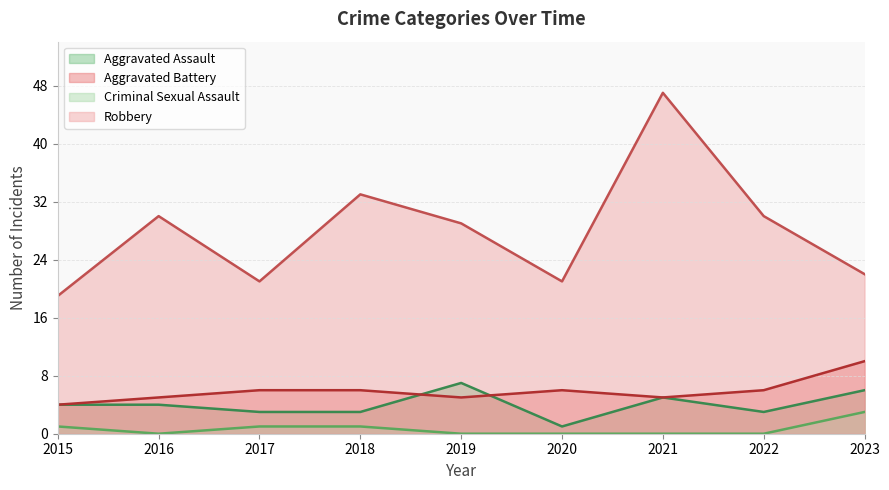

How many values in the Aggravated Assault series exceed 4?

3